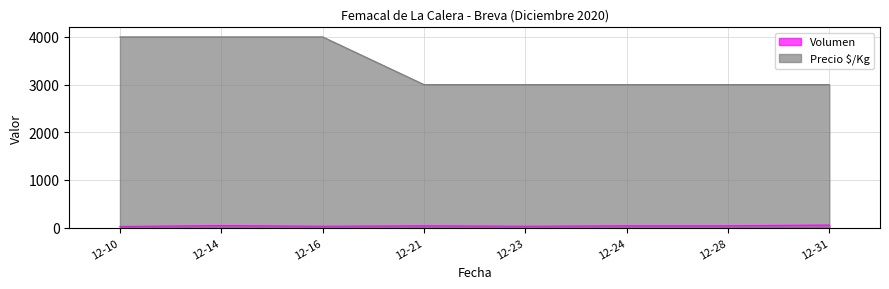

At how many categories does at least one series exceed 1501?

8